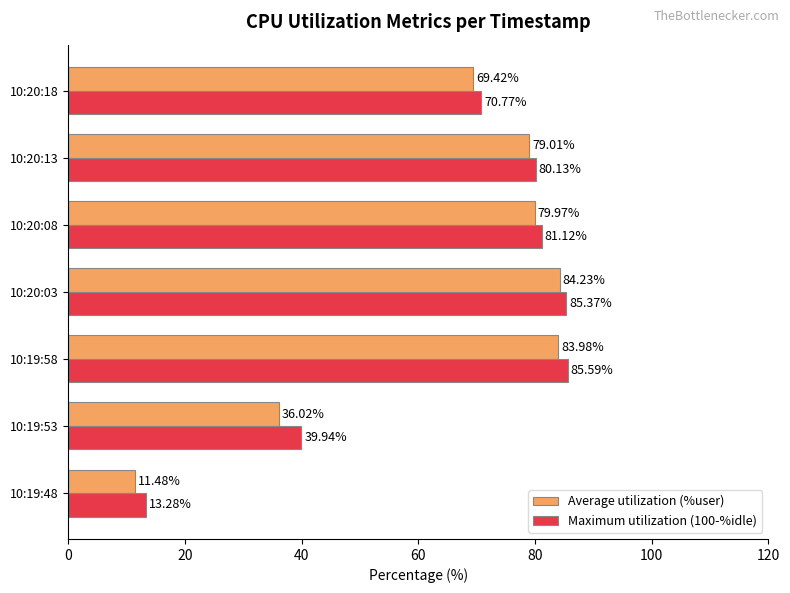

What is the difference between the Maximum utilization (100-%idle) values at 10:19:58 and 10:20:13?

5.5